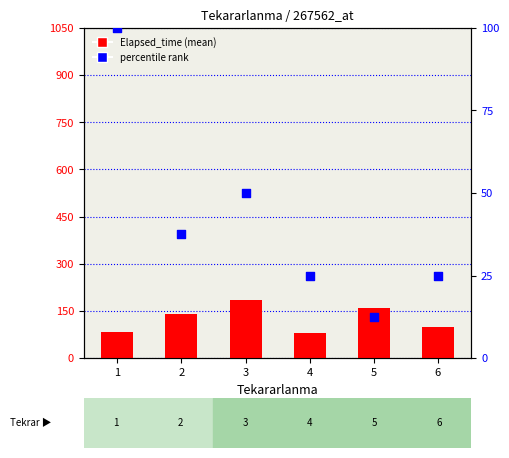

Which series has the largest total across all categories?

Elapsed_time (mean)